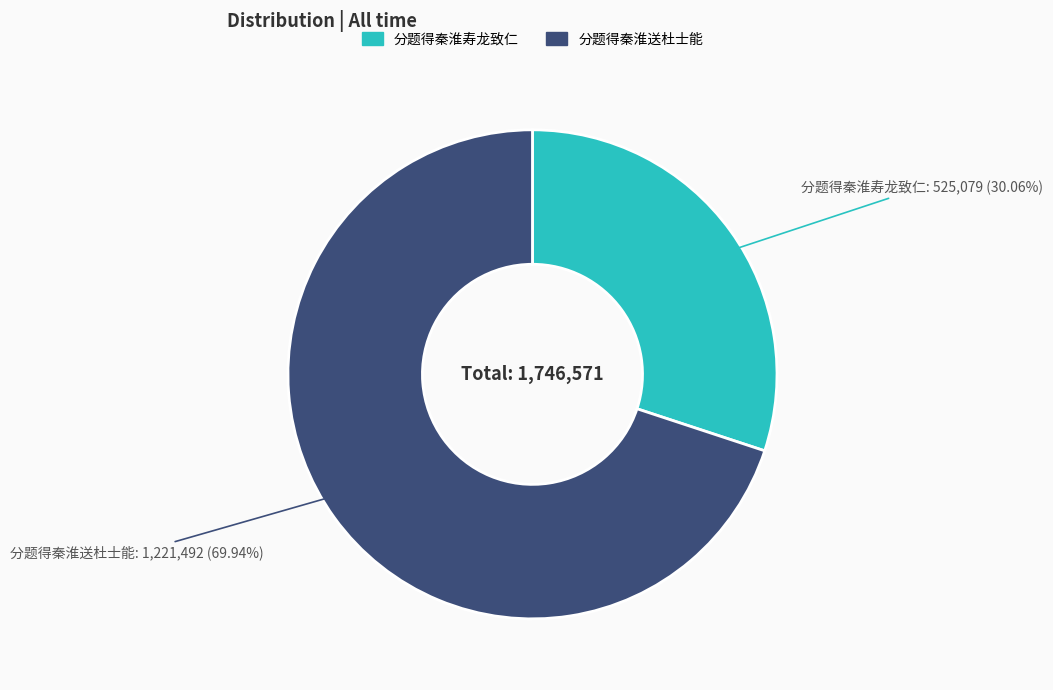

Which category has the biggest portion of the pie?

分题得秦淮送杜士能